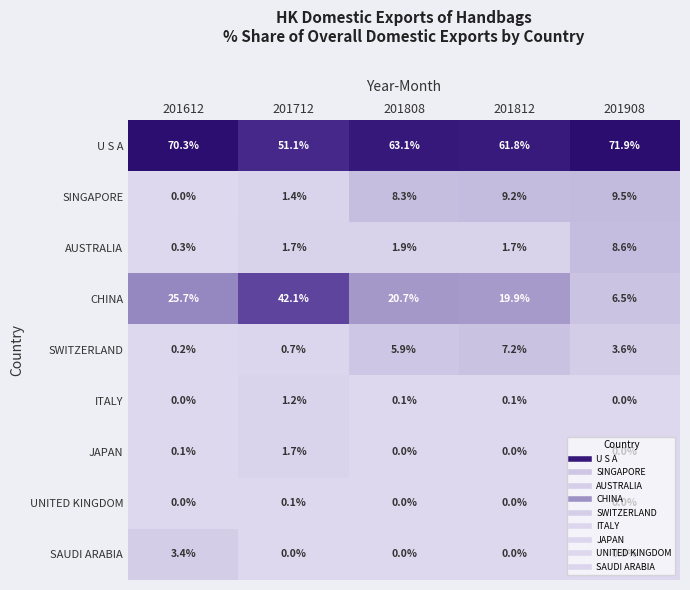

What is the average value of the SINGAPORE series?

5.7